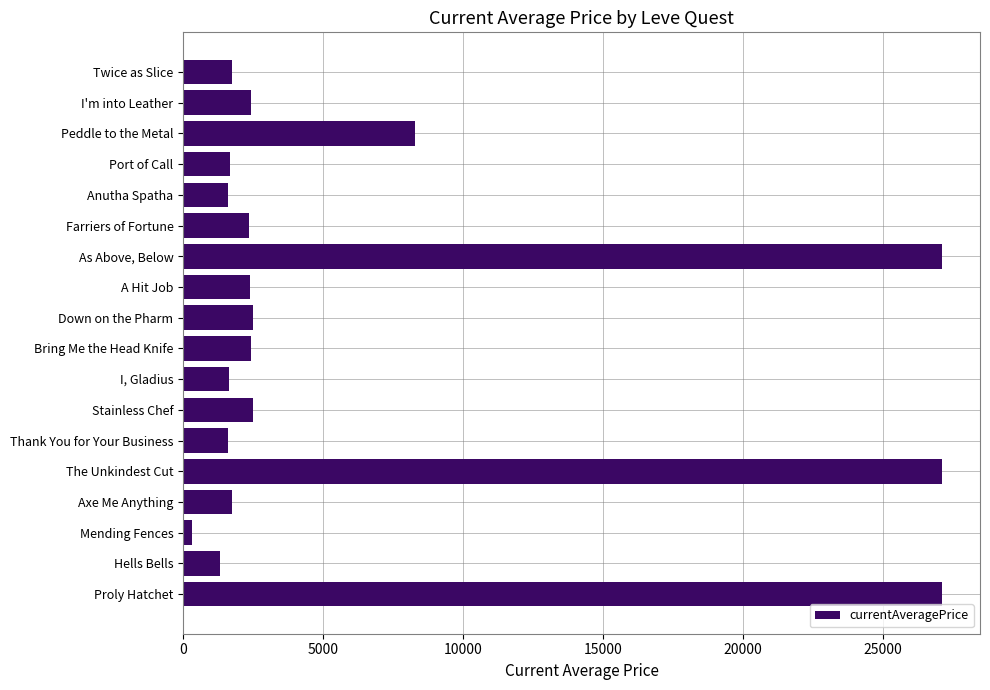

Read the value at Down on the Pharm.

2481.0